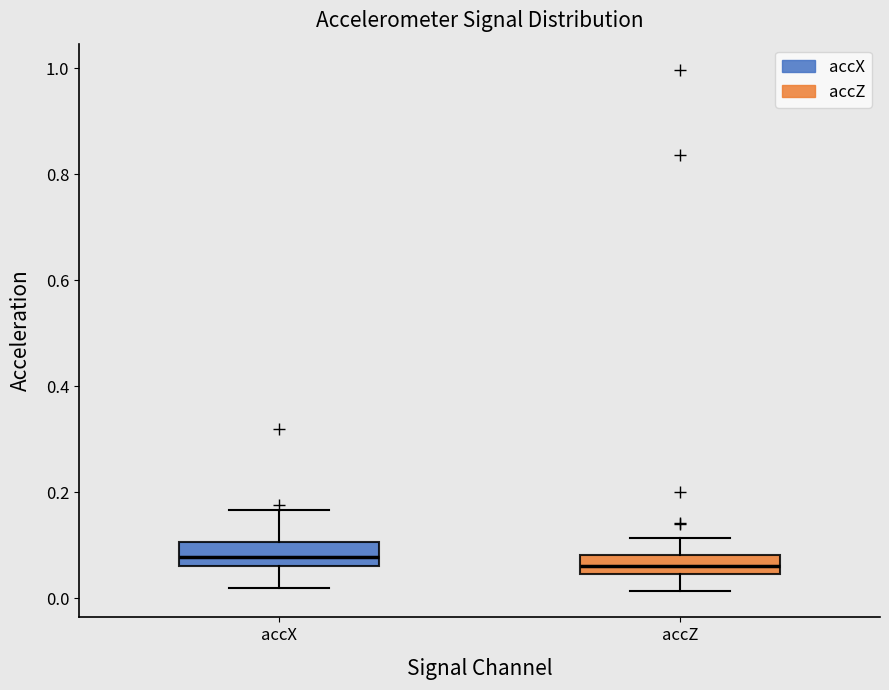

Reading left to right, transcribe this box plot: for each box, give where its median line is, the range the box spans, and where its two whiskers end, as read against the y-axis. The values are not printed on the chart, so give them approximately, as read against the axis.

accX: median 0.08, box 0.06 to 0.10, whiskers 0.02 to 0.16
accZ: median 0.06, box 0.04 to 0.08, whiskers 0.02 to 0.12